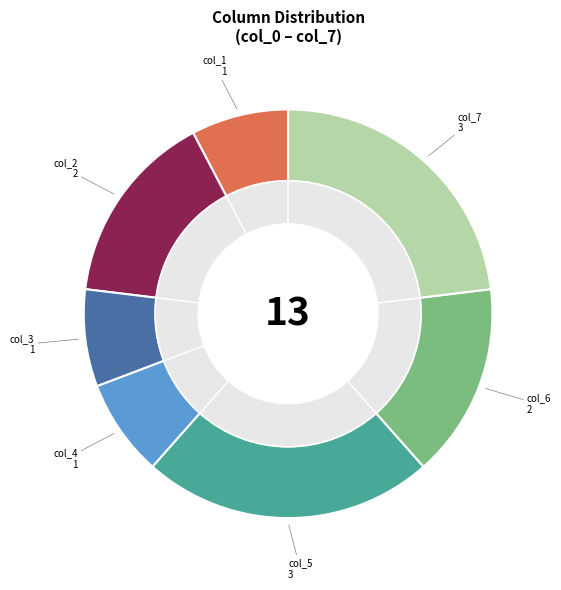

What is the change in value from col_2 to col_4?

-1